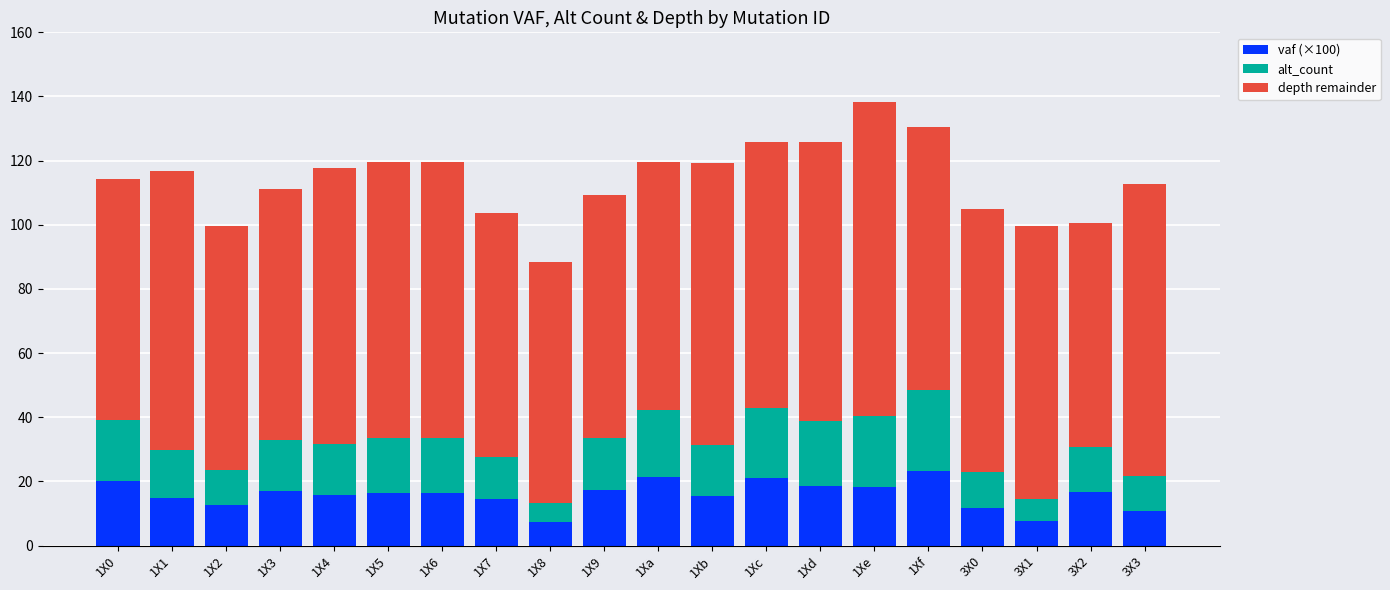

What is the minimum value for vaf (×100)?

7.4